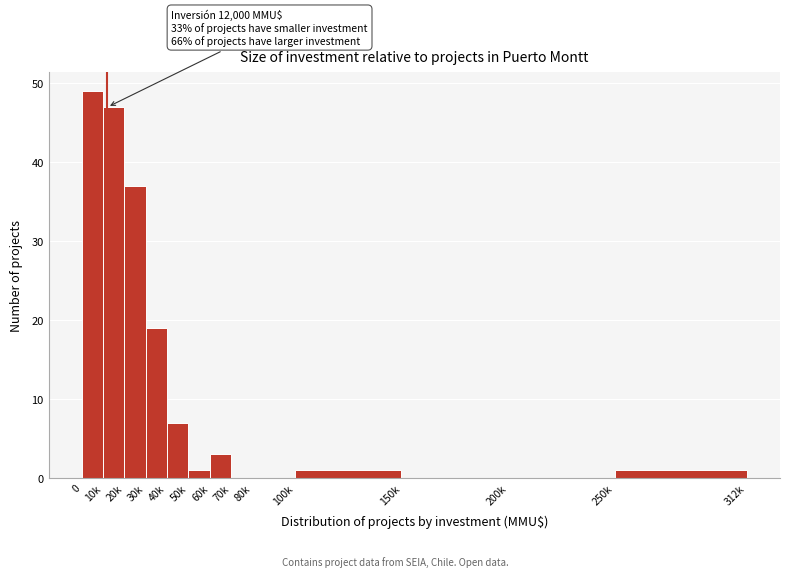

Reading left to right, transcribe all the data shown in this chart.

0=49	10k=47	20k=37	30k=19	40k=7	50k=1	60k=3	70k=0	80k=0	100k=1	150k=0	200k=0	250k=1